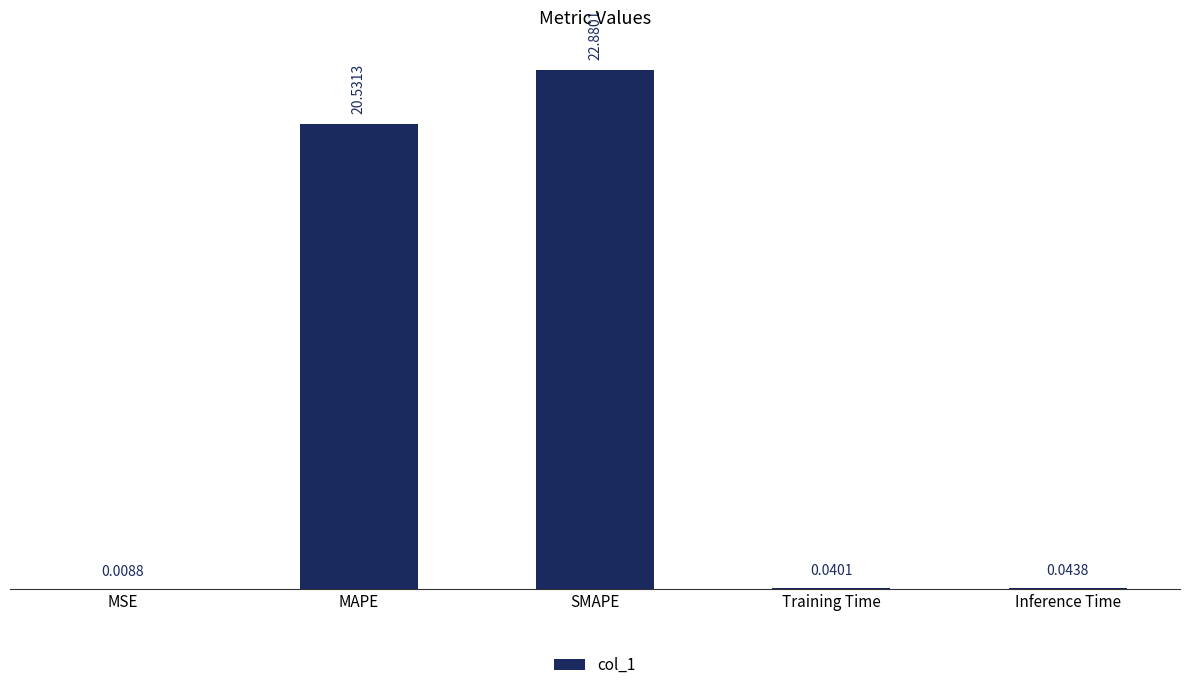

Where is the data nearest to the value 11?

MAPE